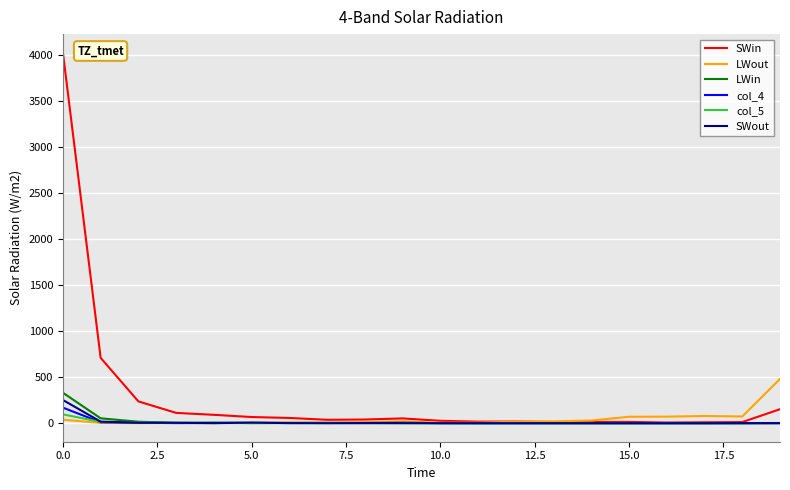

At how many categories does at least one series exceed 2569?

1